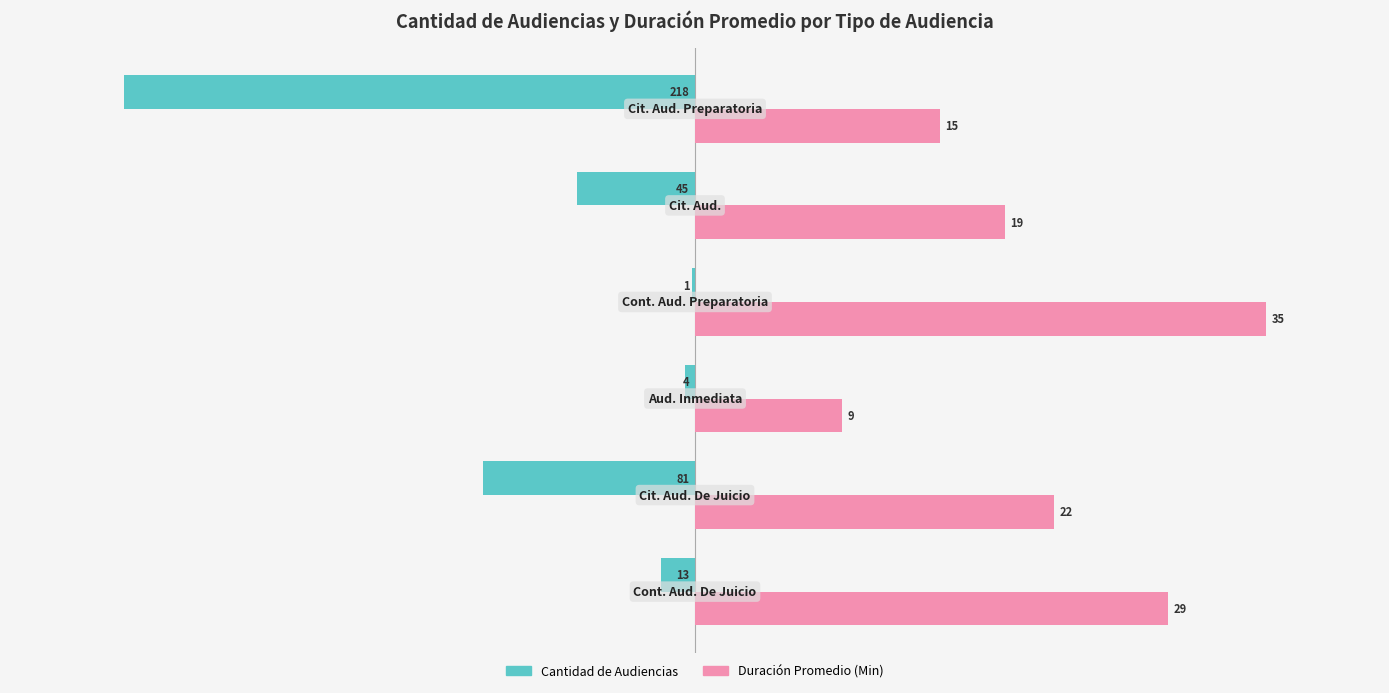

What are all the series names shown in the legend?

Cantidad de Audiencias, Duración Promedio (Min)